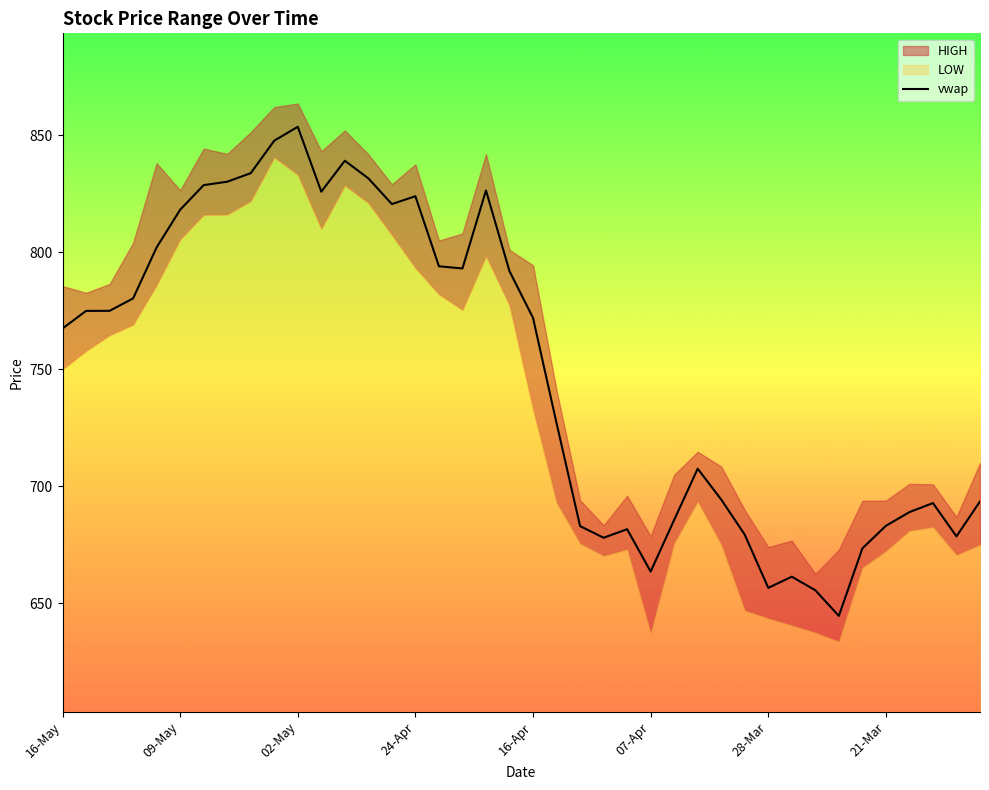

What is the difference between the maximum and minimum values?

209.0